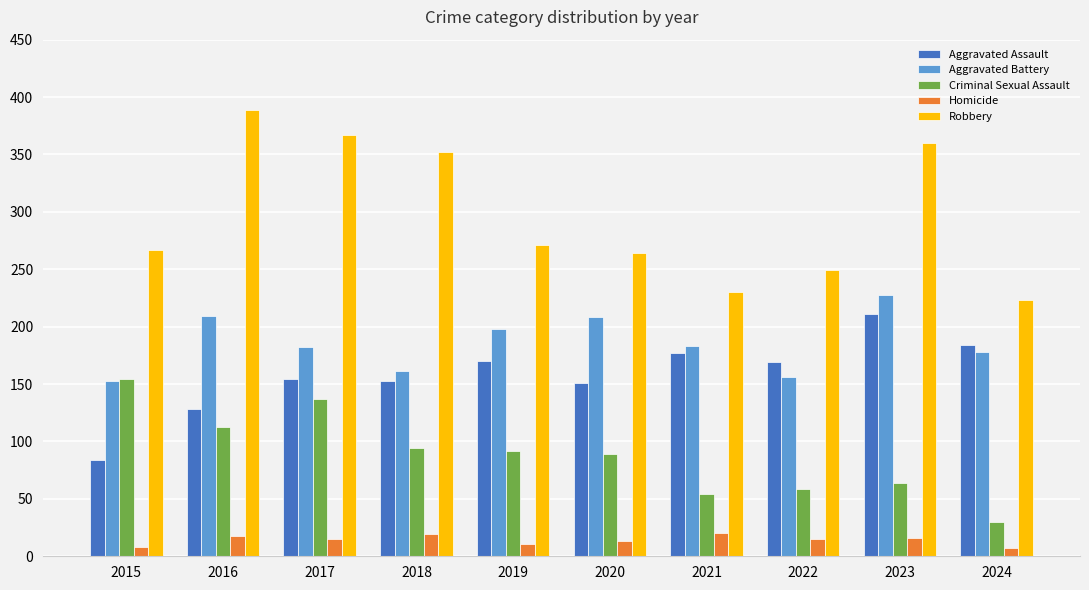

What is the approximate value of Homicide at 2023?

16